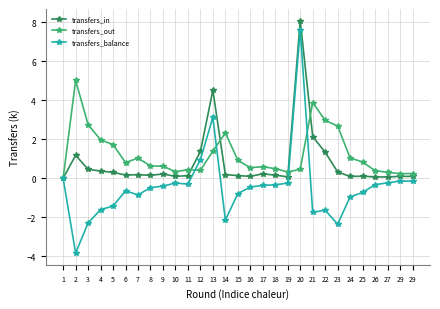

How many data points does each series have?

29